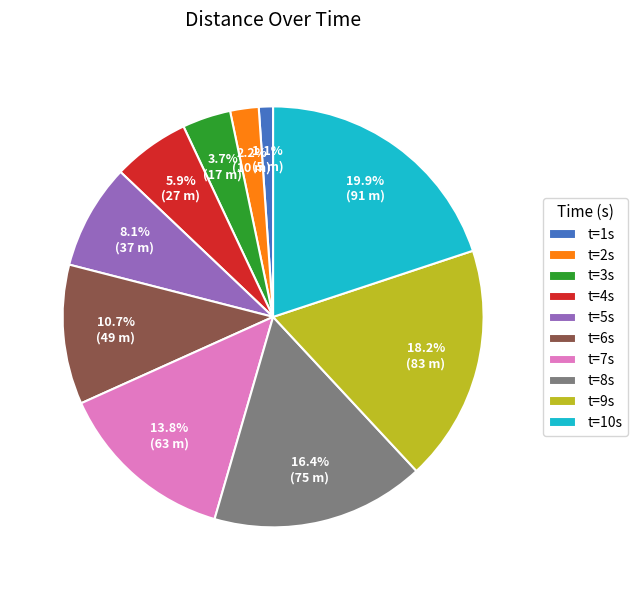

Approximately how many times larger is the value at t=2s compared to t=1s?

2.0